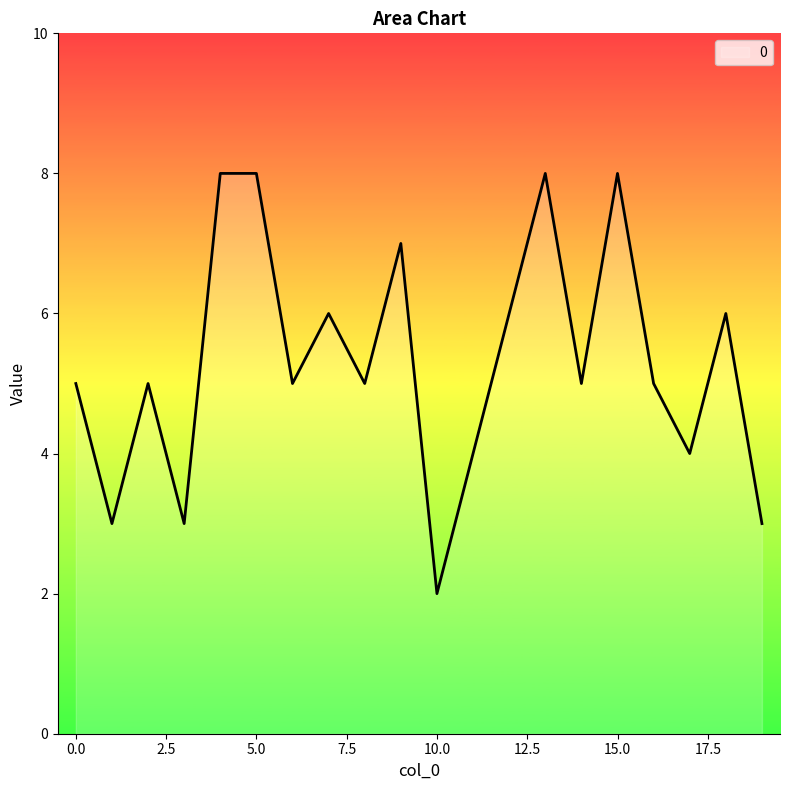

How many lines are shown in the chart?

1